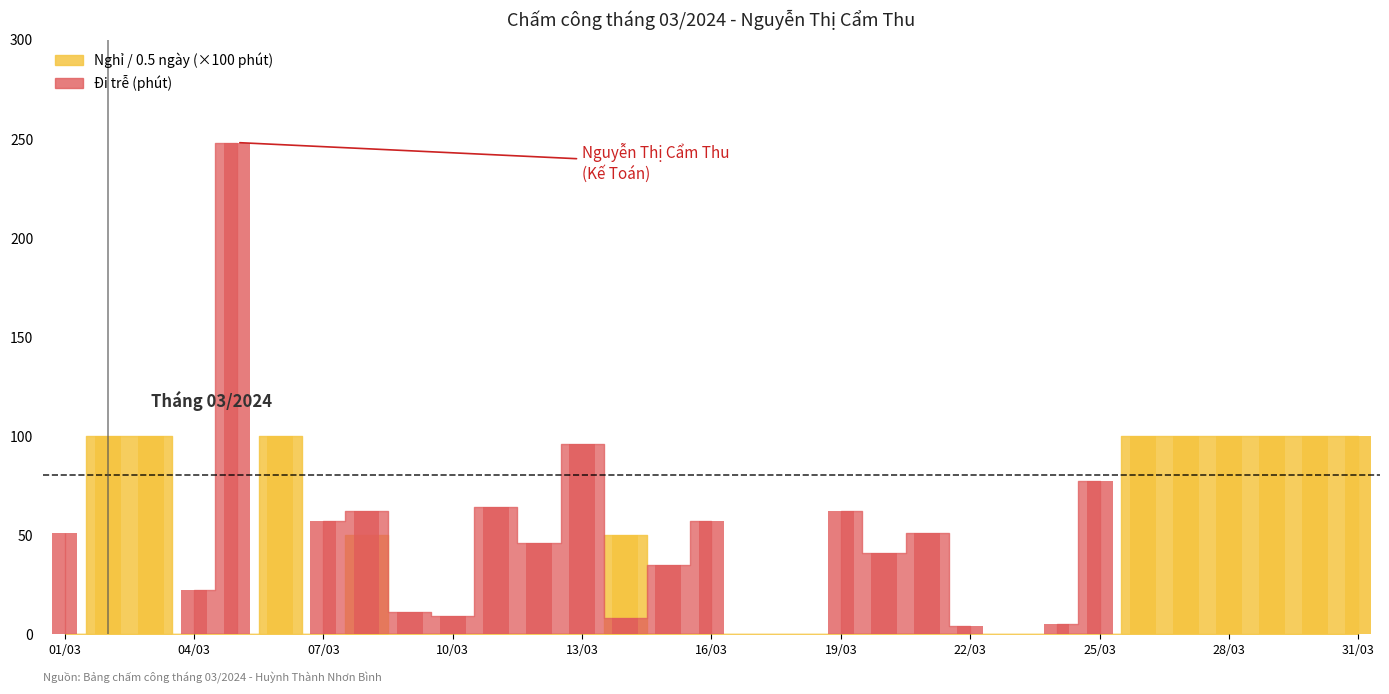

Which series has the largest range (max minus min)?

Đi trễ (phút)